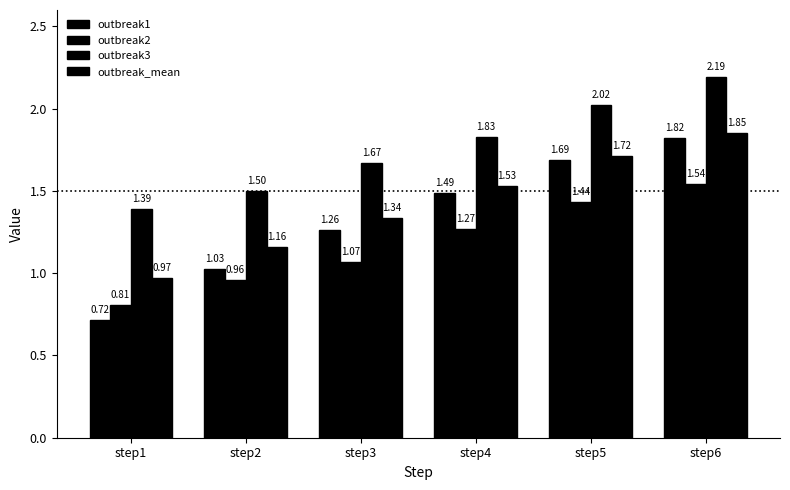

Which series has the largest total across all categories?

outbreak3